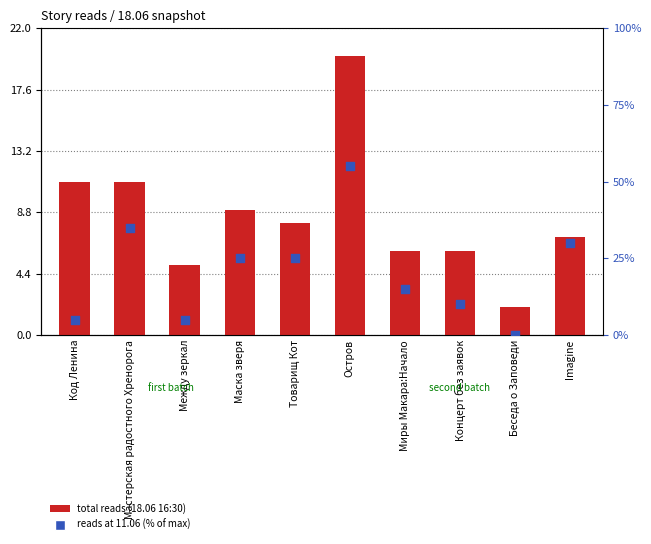

Is the value of total reads (18.06 16:30) at Imagine greater than the value of reads at 11.06 14:35 (% of max) at Миры Макара:Начало?

No